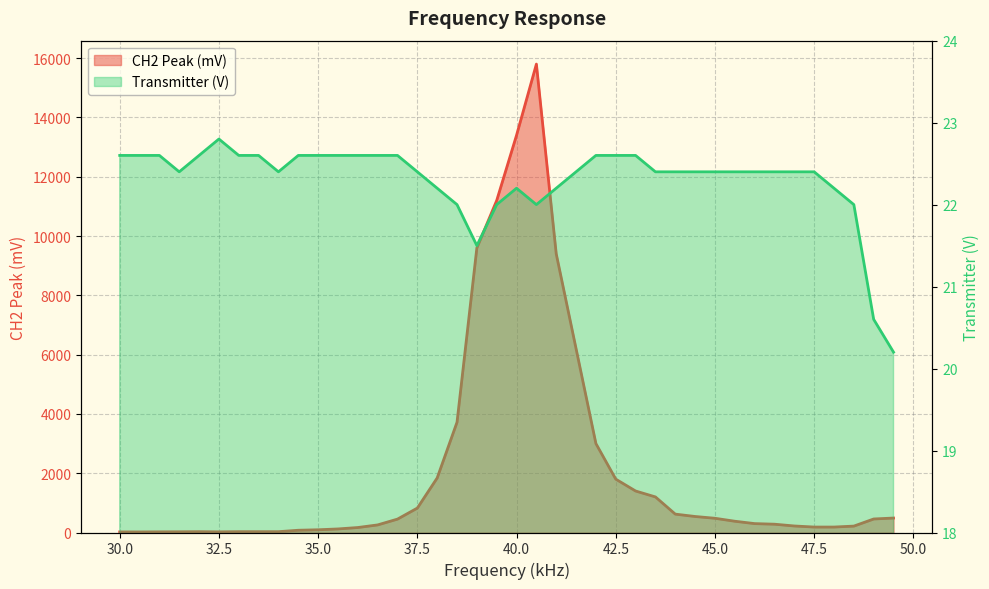

List the labels in order of CH2 Peak (mV) value, largest first.

40.5, 40, 39.5, 39, 41, 41.5, 38.5, 42, 38, 42.5, 43, 43.5, 37.5, 44, 44.5, 49.5, 45, 49, 37, 45.5, 46, 46.5, 36.5, 47, 48.5, 47.5, 48, 36, 35.5, 35, 34.5, 32, 33, 33.5, 34, 31.5, 31, 32.5, 30, 30.5